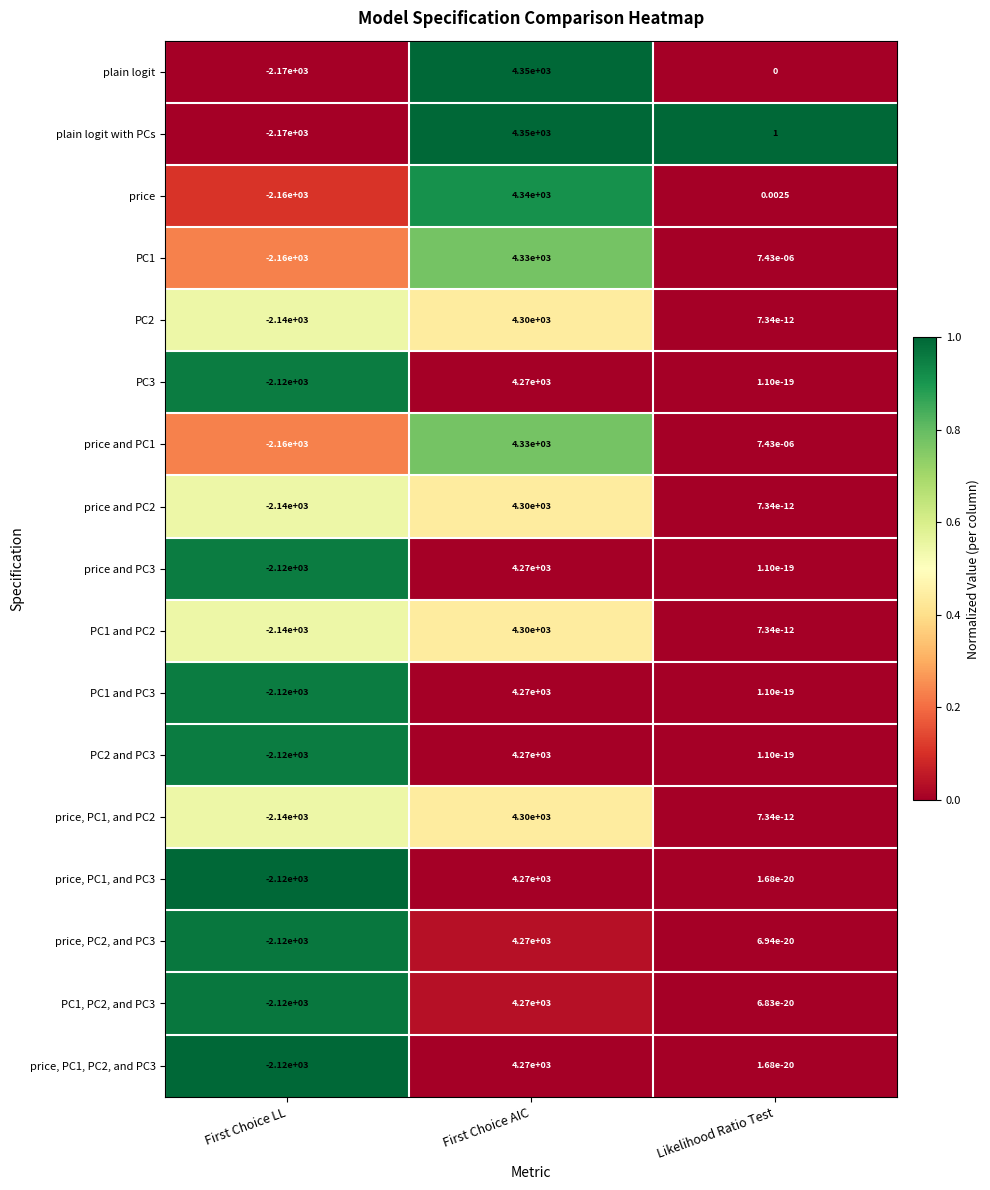

Between First Choice LL and Likelihood Ratio Test, which series saw the biggest shift?

plain logit with PCs